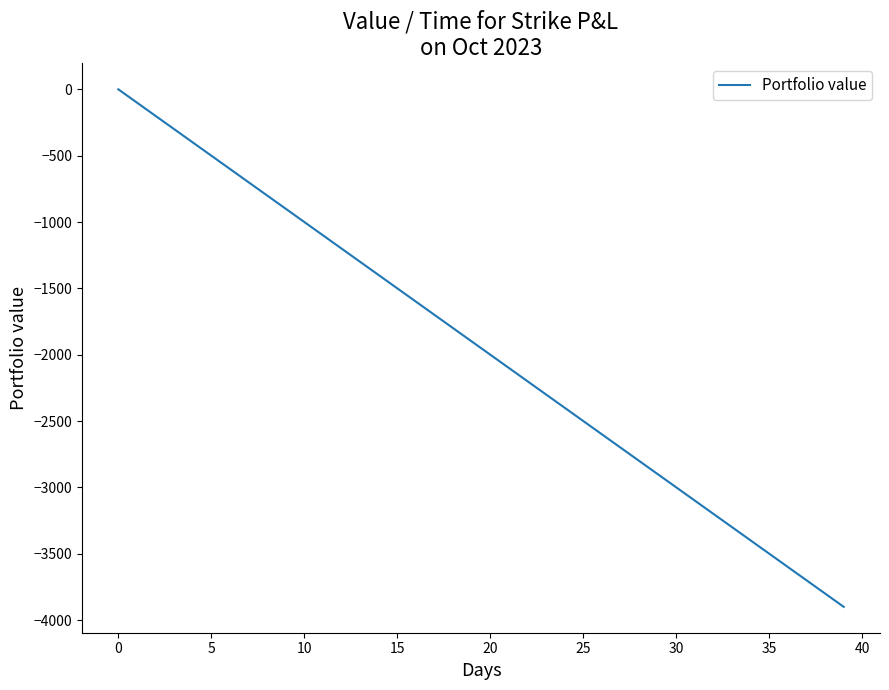

Does the chart have visible grid lines?

No